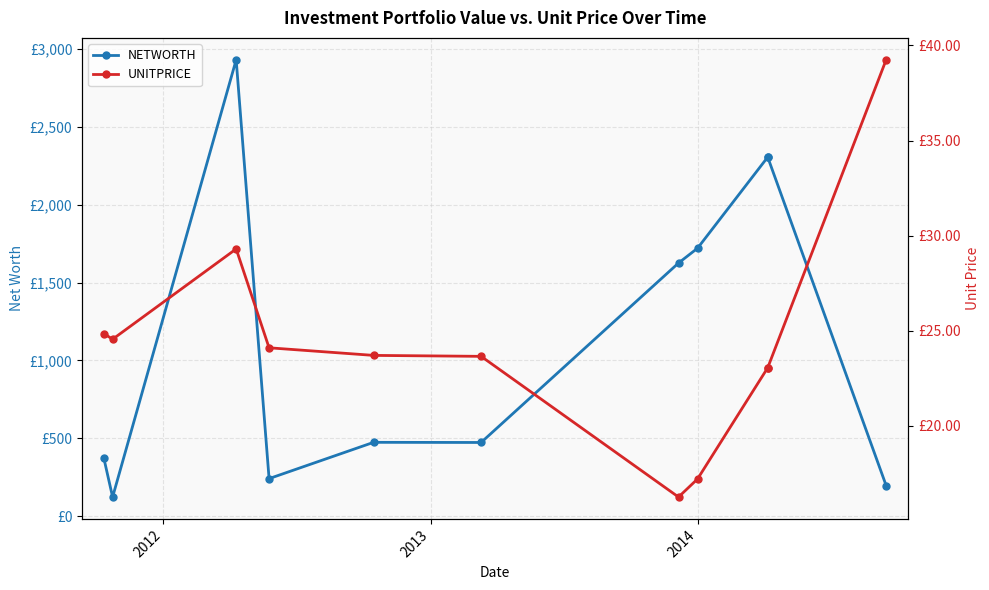

What is the approximate value of UNITPRICE at 2014?

17.2